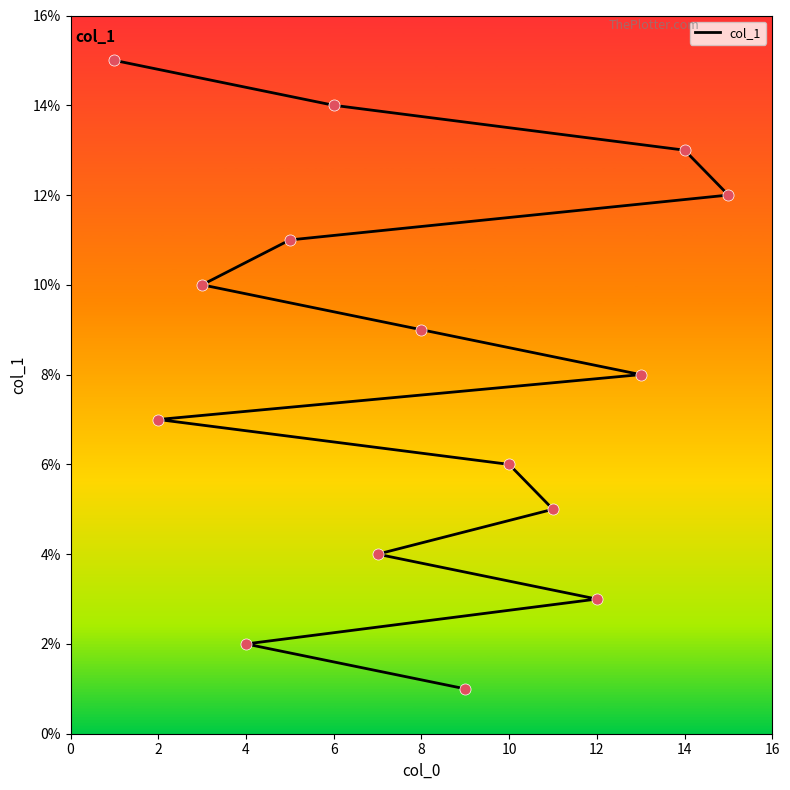

Between 14 and 12, which is larger?

14